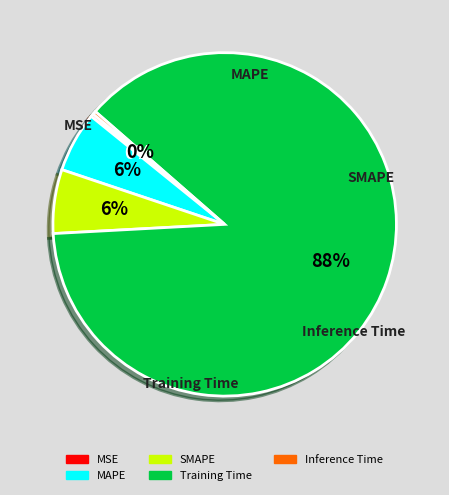

Which category has the biggest portion of the pie?

Training Time